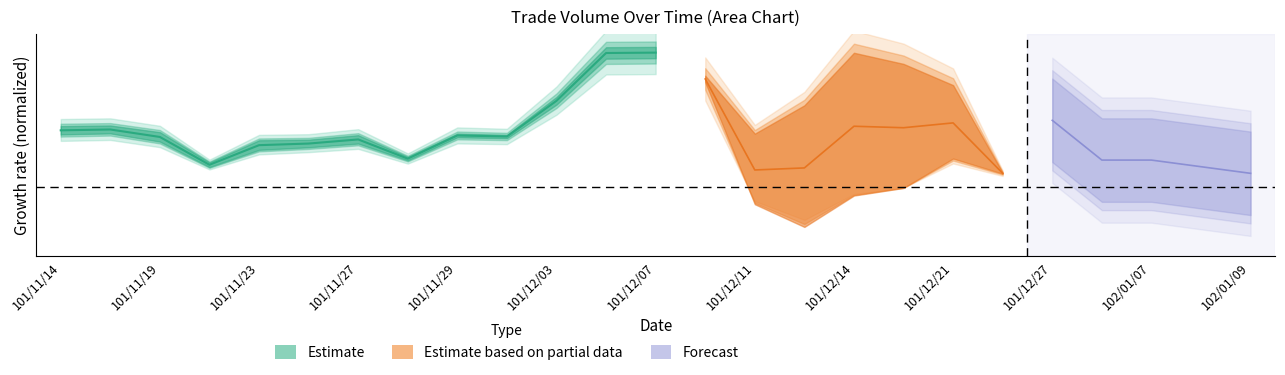

What is the difference between the values at 101/12/27 and 102/01/07?

0.1